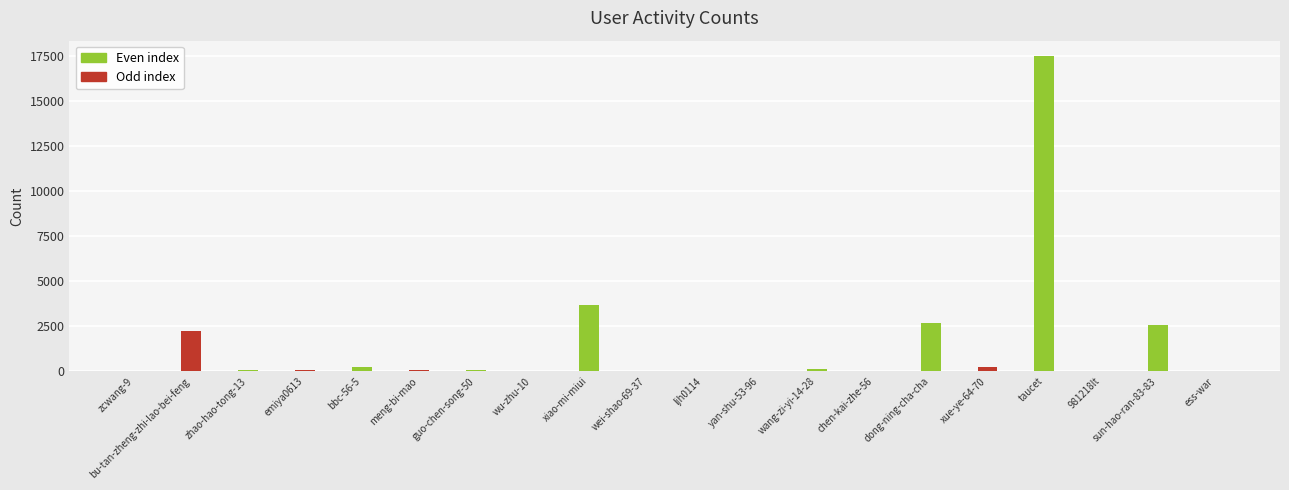

What is the label of the 3rd bar from the left?

zhao-hao-tong-13